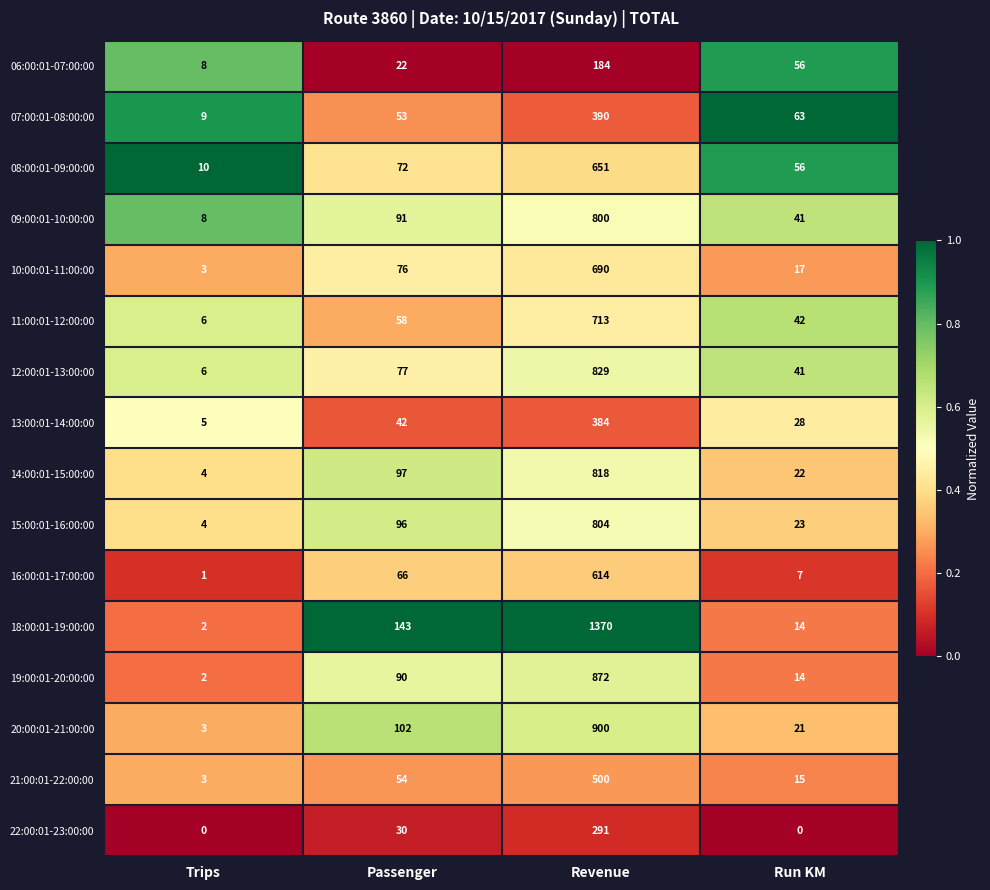

List the series in order of their peak value, highest first.

18:00:01-19:00:00, 20:00:01-21:00:00, 19:00:01-20:00:00, 12:00:01-13:00:00, 14:00:01-15:00:00, 15:00:01-16:00:00, 09:00:01-10:00:00, 11:00:01-12:00:00, 10:00:01-11:00:00, 08:00:01-09:00:00, 16:00:01-17:00:00, 21:00:01-22:00:00, 07:00:01-08:00:00, 13:00:01-14:00:00, 22:00:01-23:00:00, 06:00:01-07:00:00